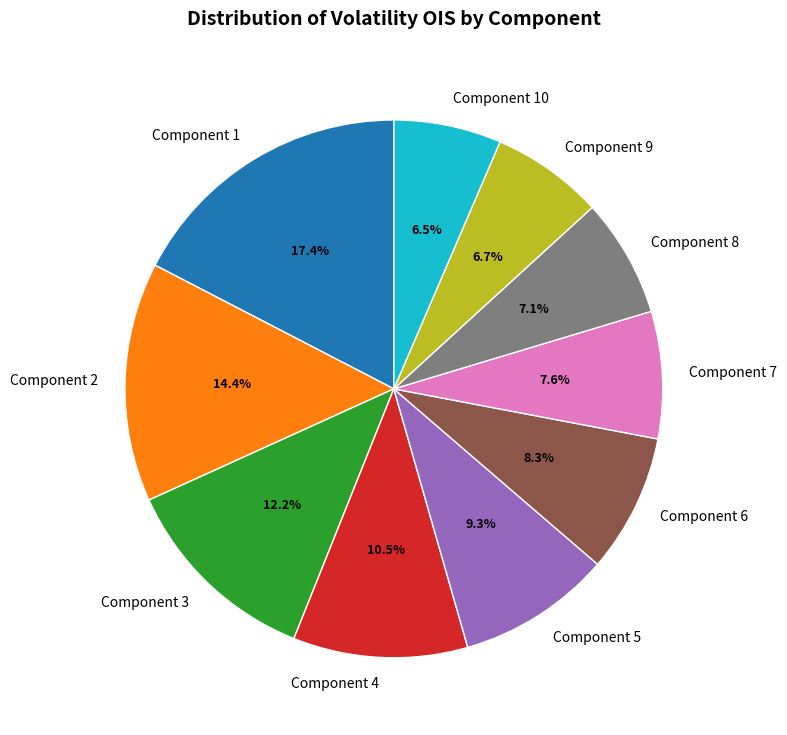

Approximately how many times larger is the value at Component 8 compared to Component 6?

0.9